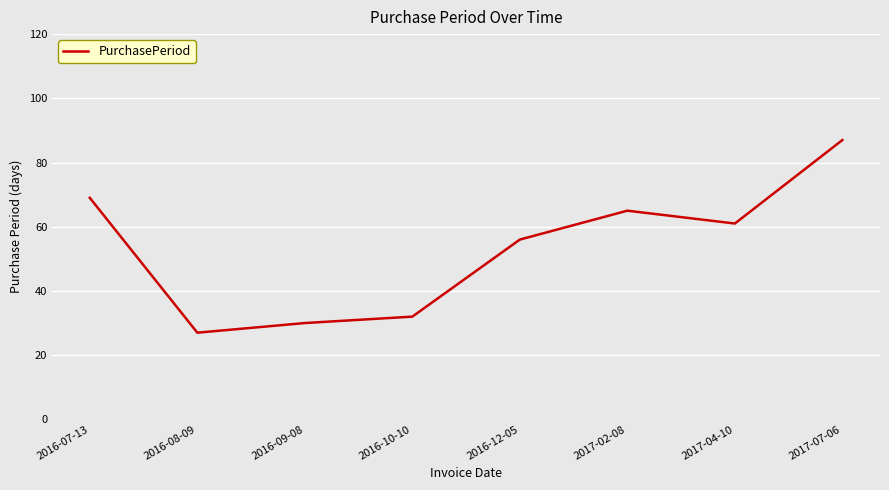

What is the sum of all values?

427